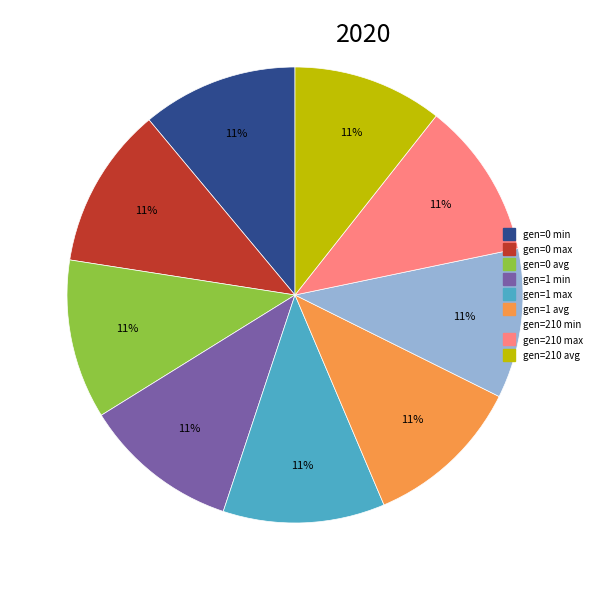

What percentage is the gen=0 max slice, to the nearest percent?

11%